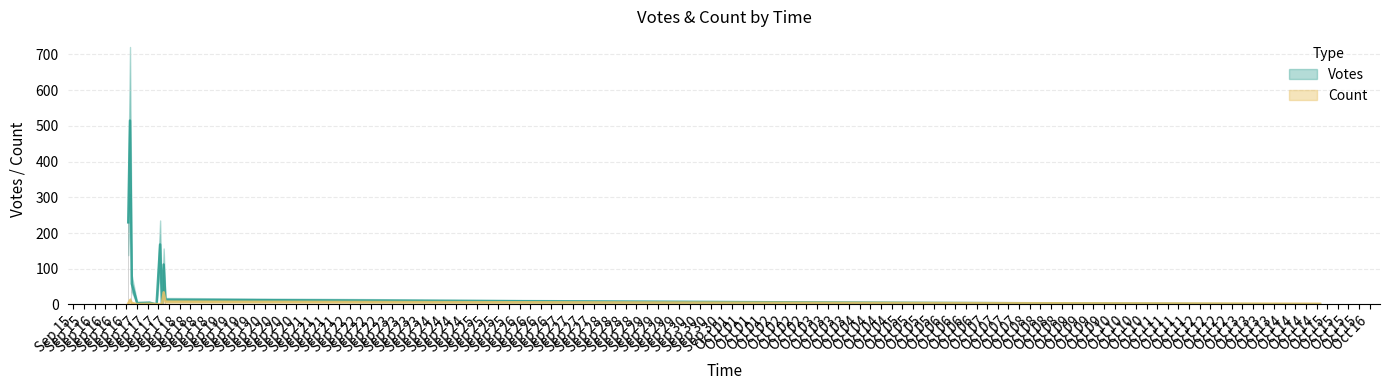

At 13, list the series in order from largest to smallest.

Votes, Count